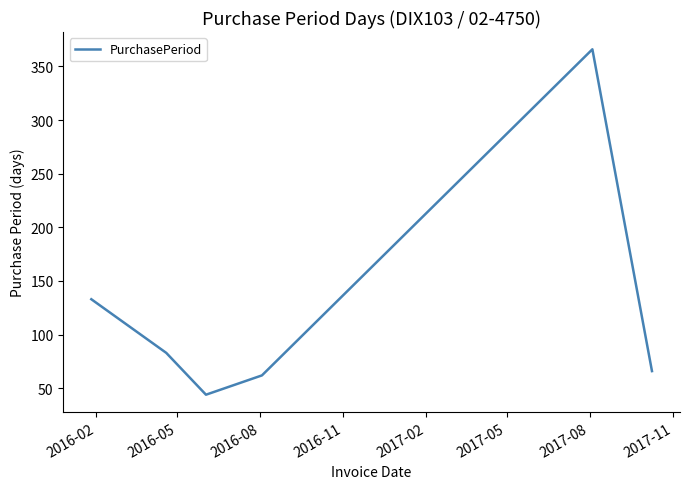

How many interior local valleys (lower than both neighbors) does the data have?

1